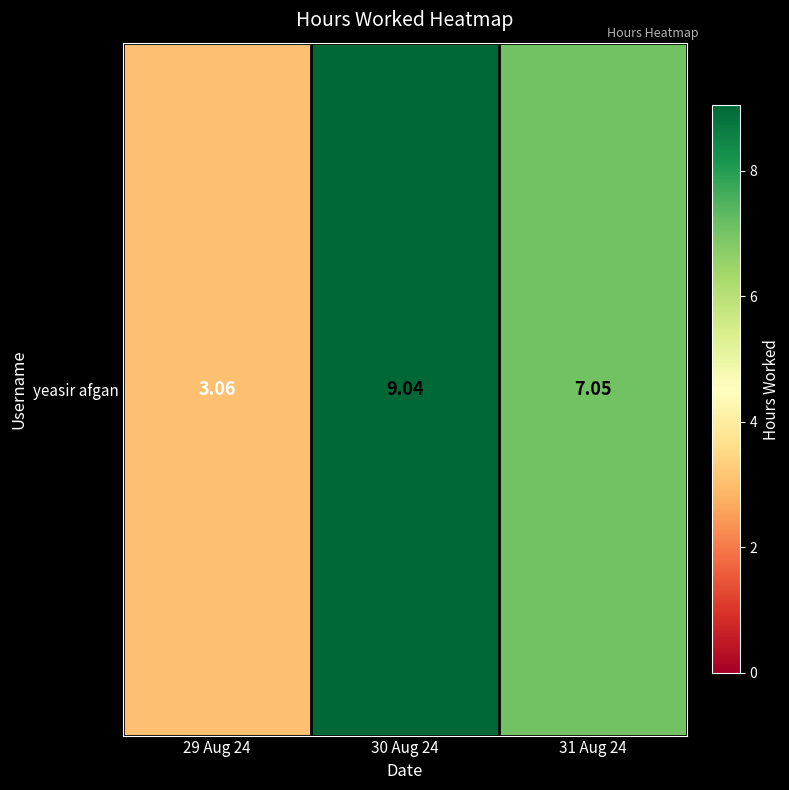

How many data points are above 7?

2